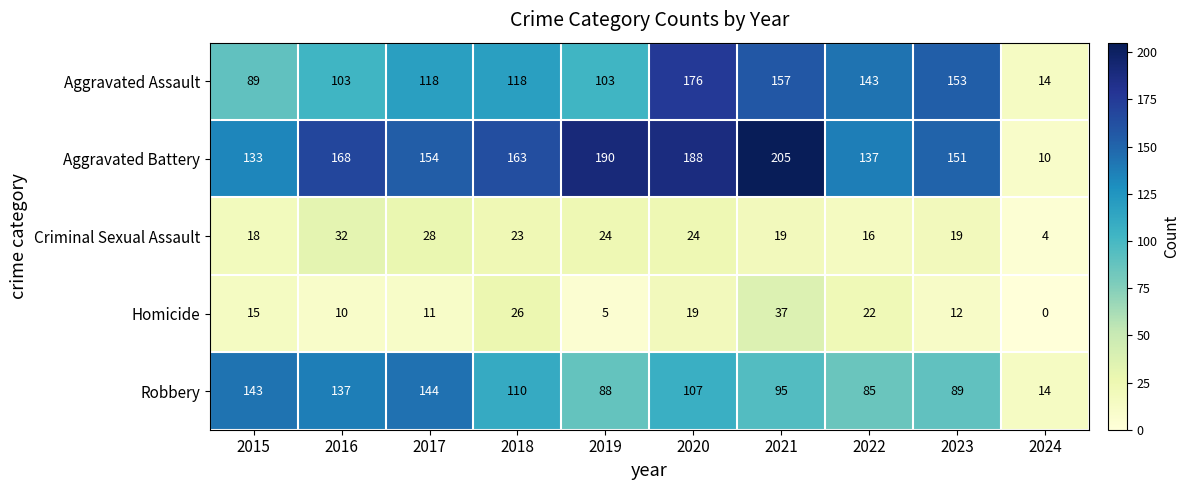

Rank the categories by Homicide value from lowest to highest.

2024, 2019, 2016, 2017, 2023, 2015, 2020, 2022, 2018, 2021